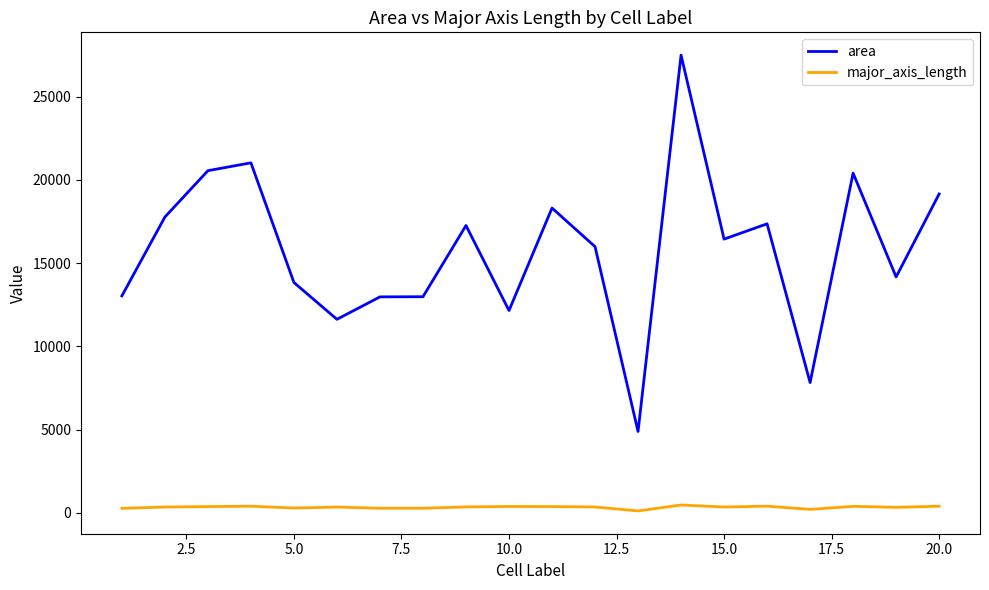

What is the minimum value for area?

4890.0